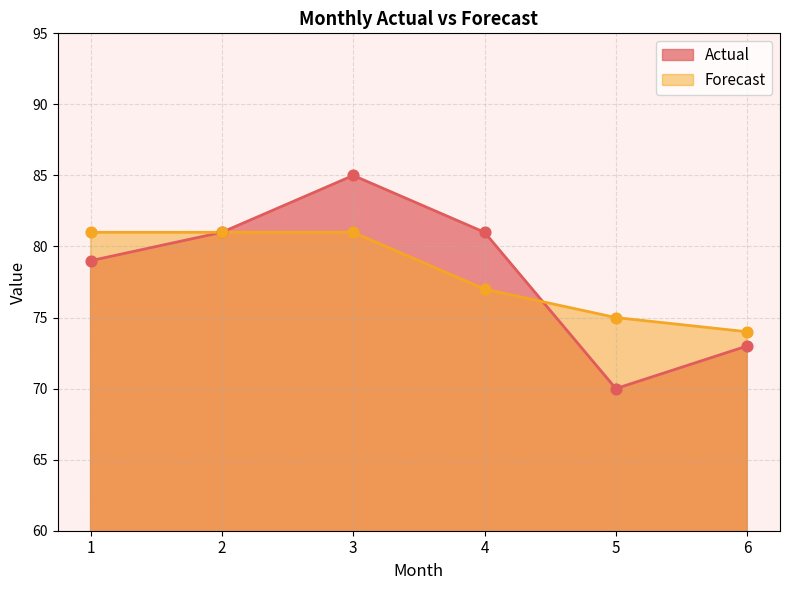

What is the total value across all series at 6?

147